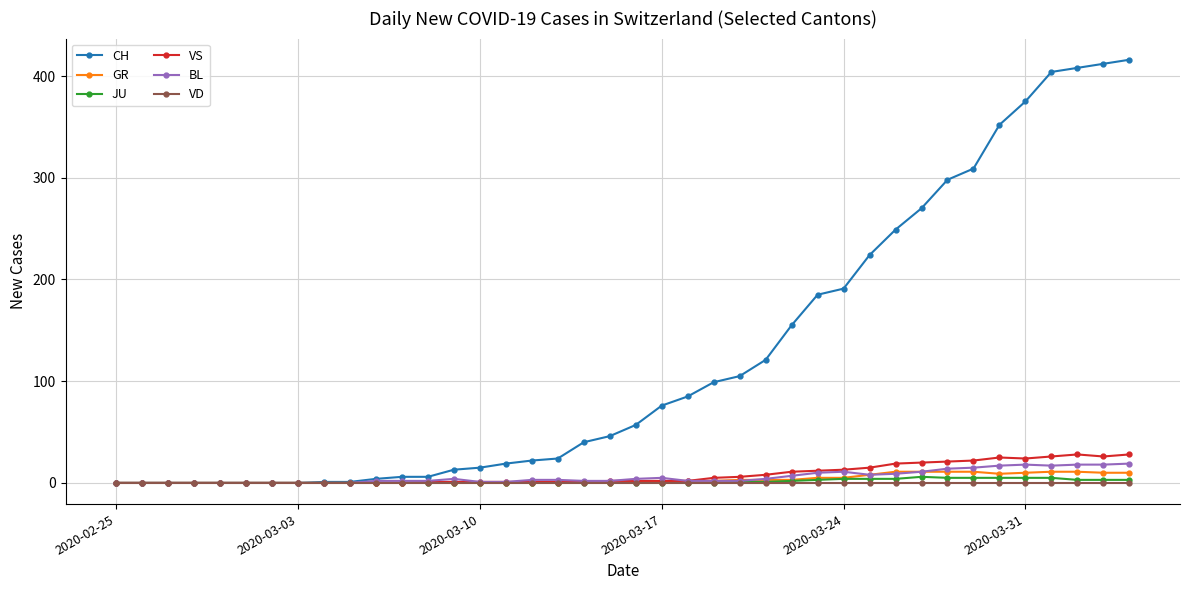

True or false: BL has more than 2 interior local peaks.

True